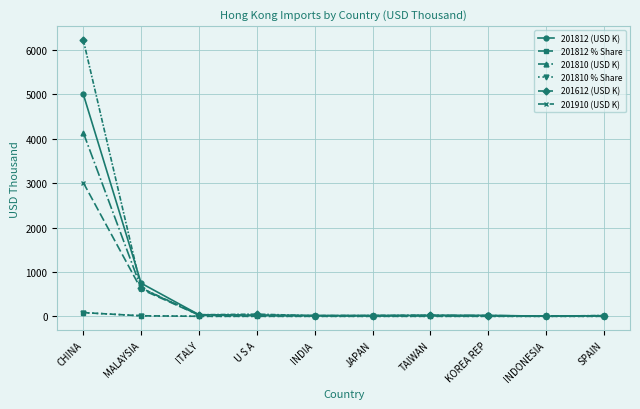

Which series has the widest spread of values?

201612 (USD K)